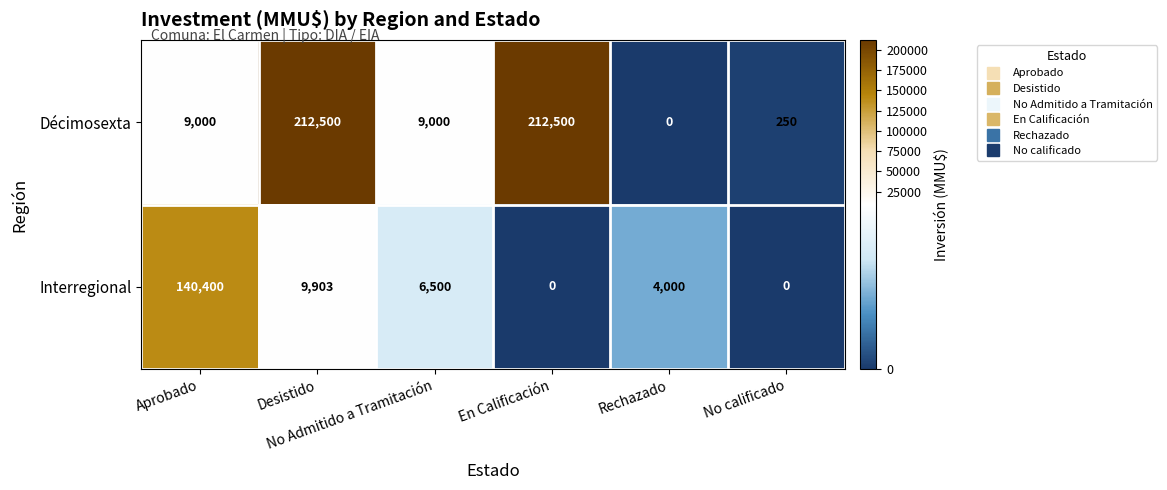

What is the difference between the highest and lowest values at No calificado?

250